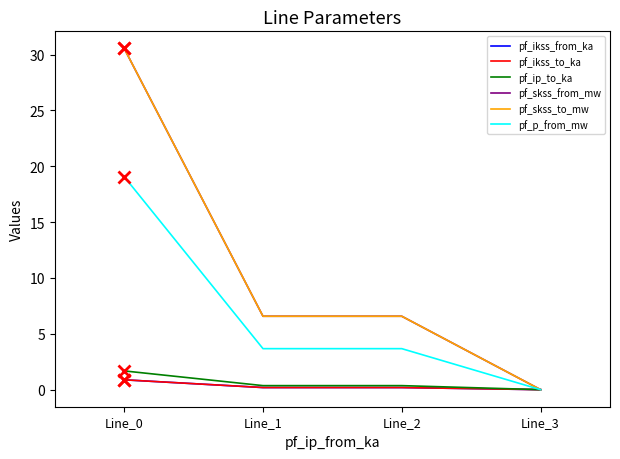

How many lines are shown in the chart?

6